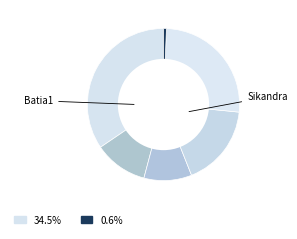

Rank the categories by value from highest to lowest.

Batia1, Jhajha, Jamui, Chakai, Chandramanita, Sikandra